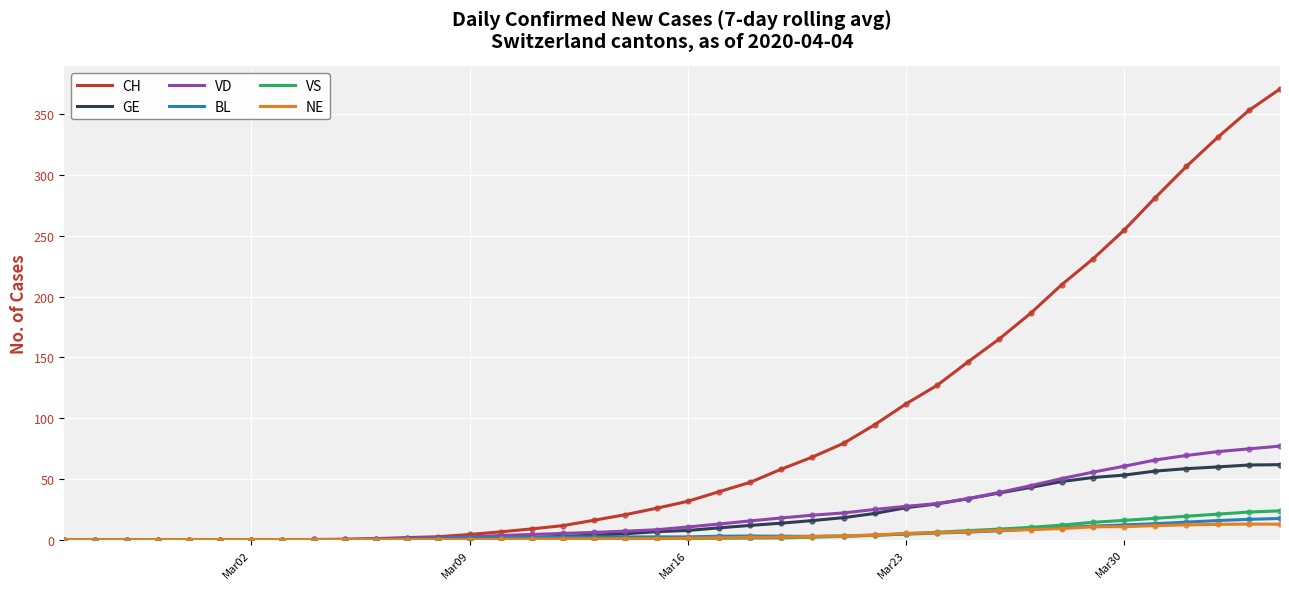

Which series has the widest spread of values?

CH